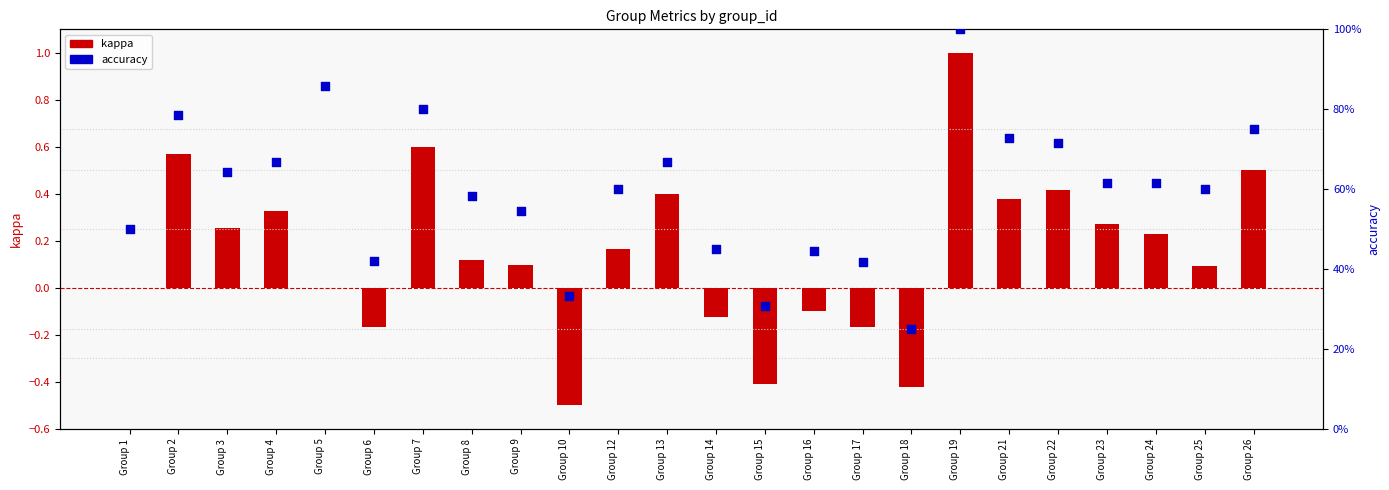

Which series has the largest total across all categories?

accuracy